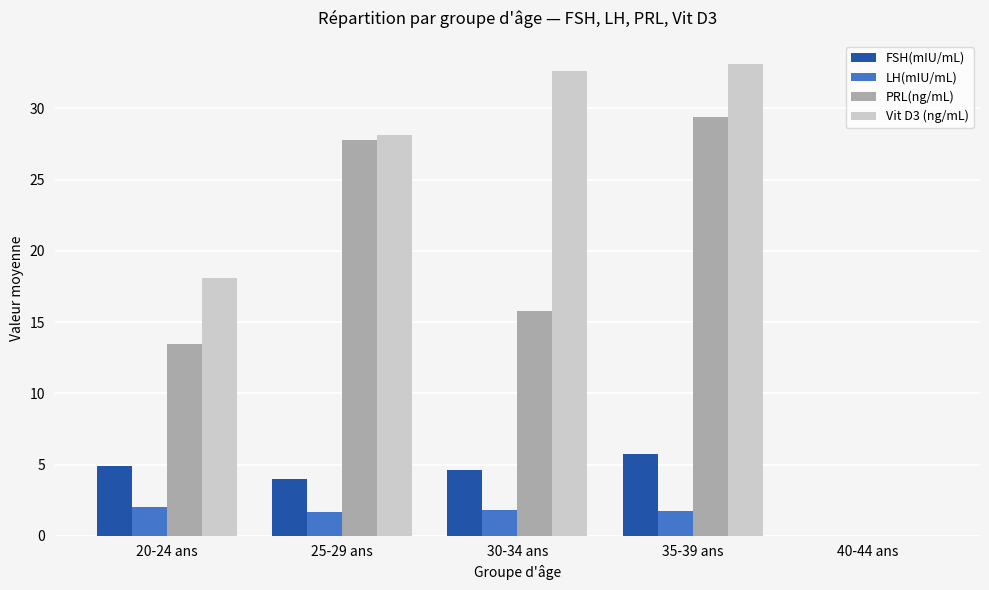

Is the value of FSH(mIU/mL) at 25-29 ans greater than the value of Vit D3 (ng/mL) at 40-44 ans?

Yes